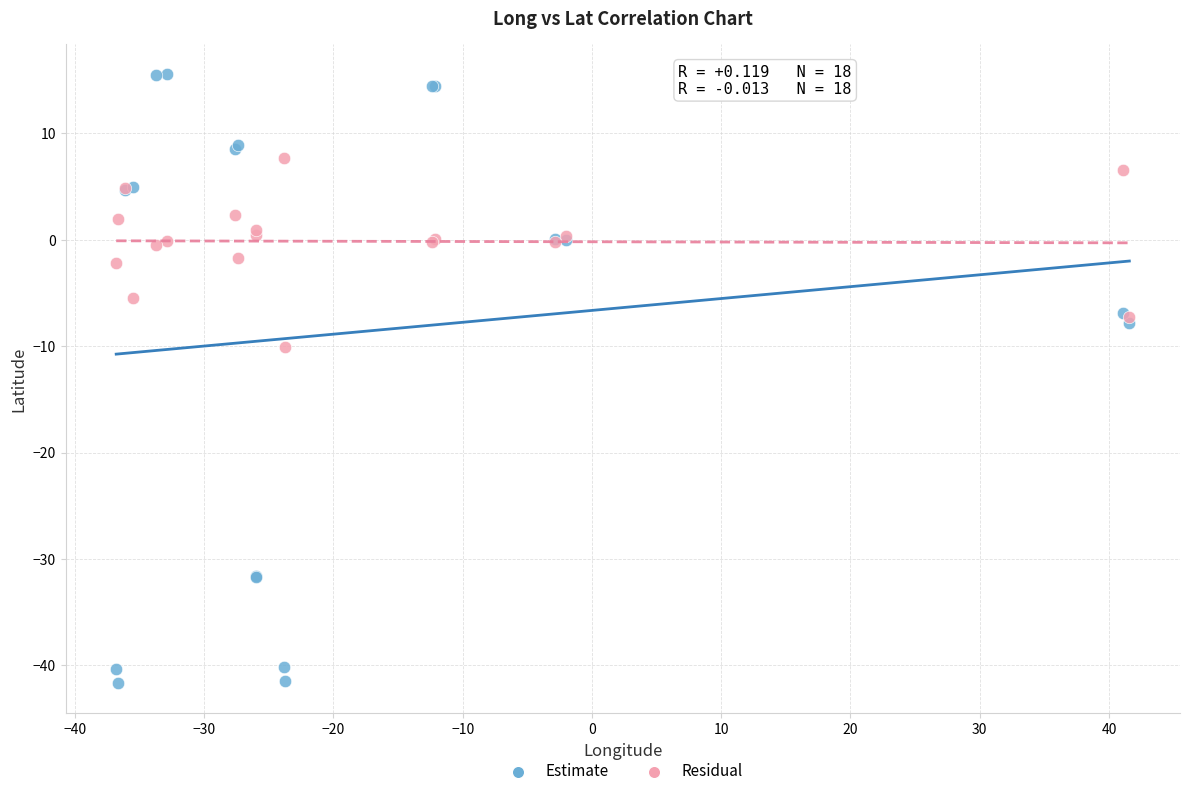

Which series has the largest Y range (max minus min)?

Estimate